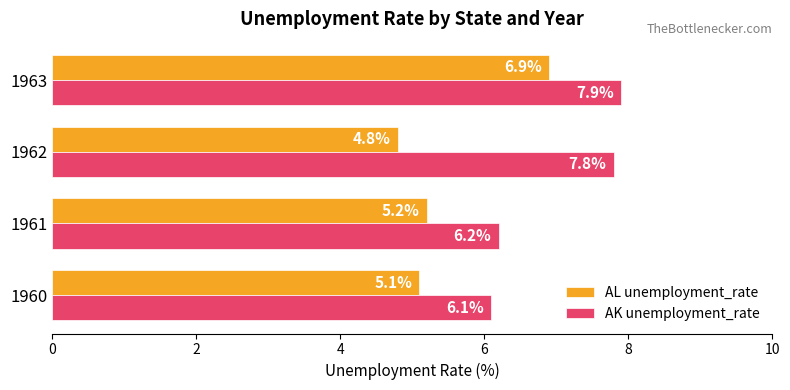

The value of AK unemployment_rate at 1961 is 9.7. True or false?

False